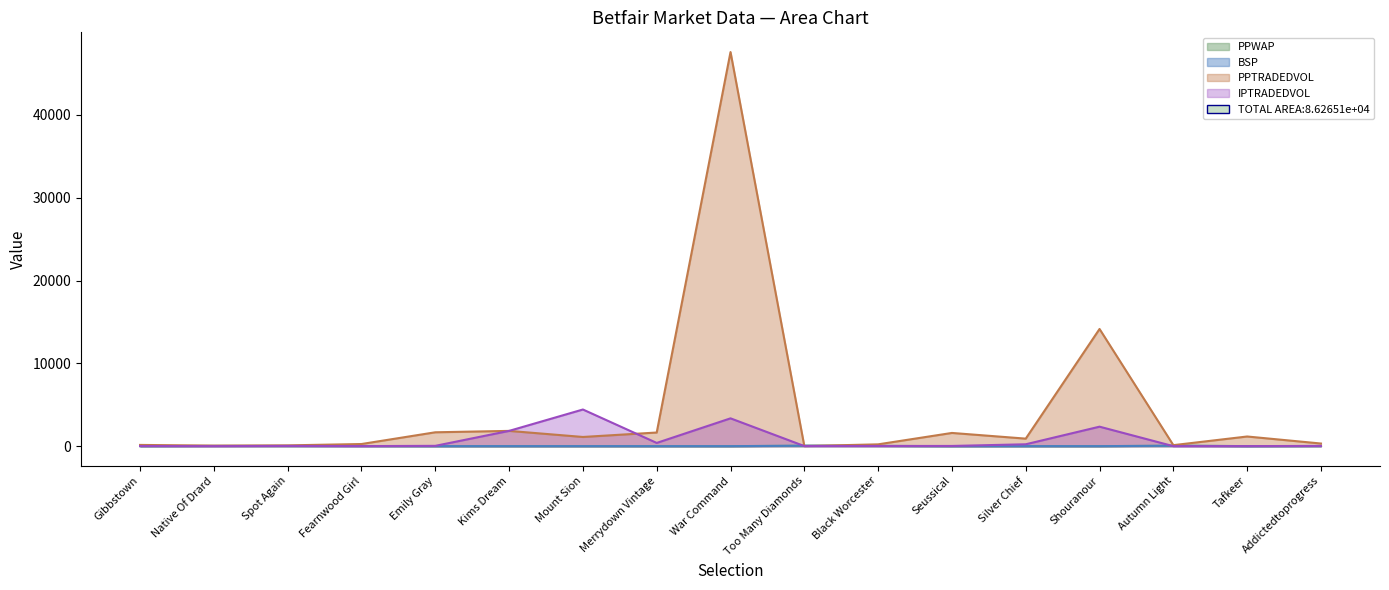

True or false: BSP has more than 0 interior local peaks.

True